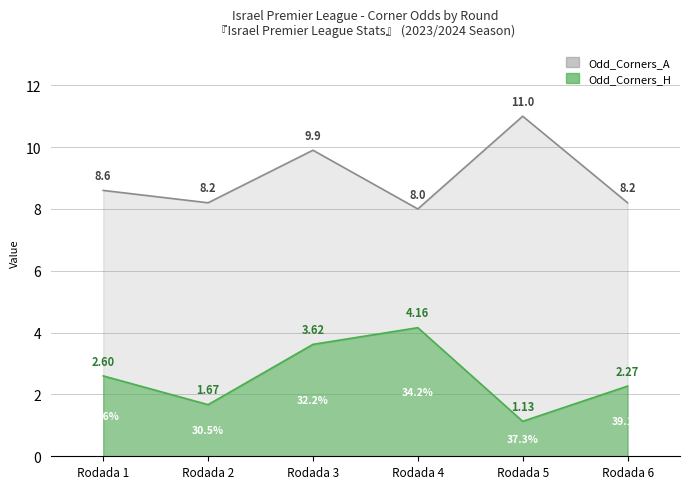

Is it true that Odd_Corners_H equals 0.7 at Rodada 1?

False